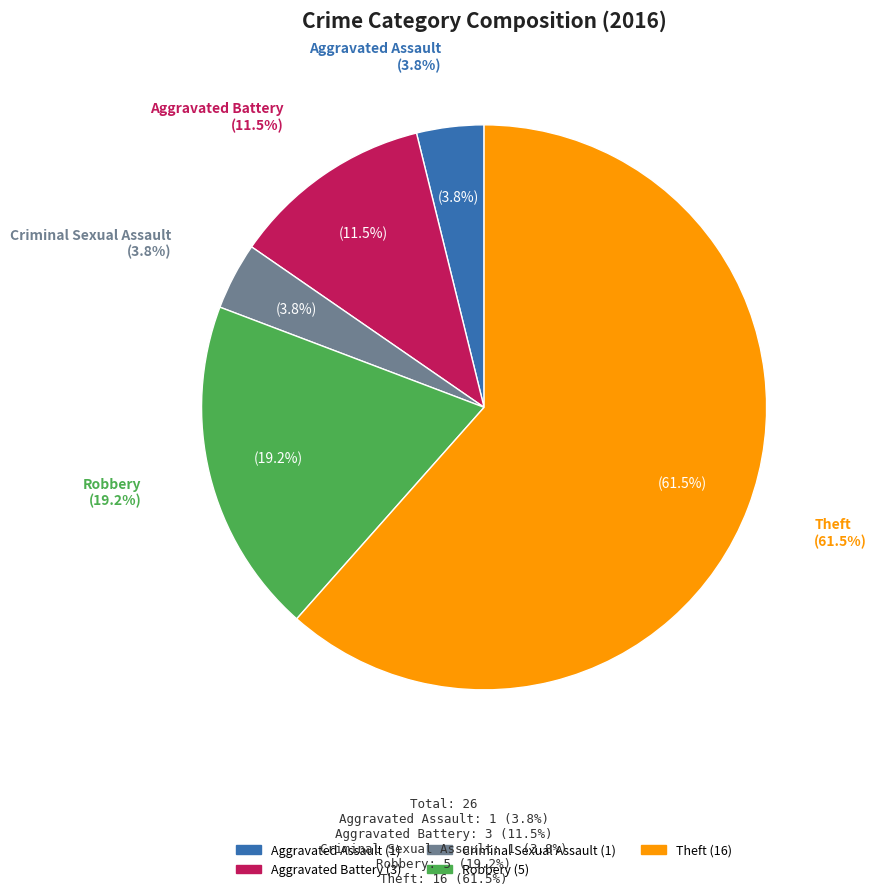

How much of the chart is everything except Criminal Sexual Assault?

96.2%